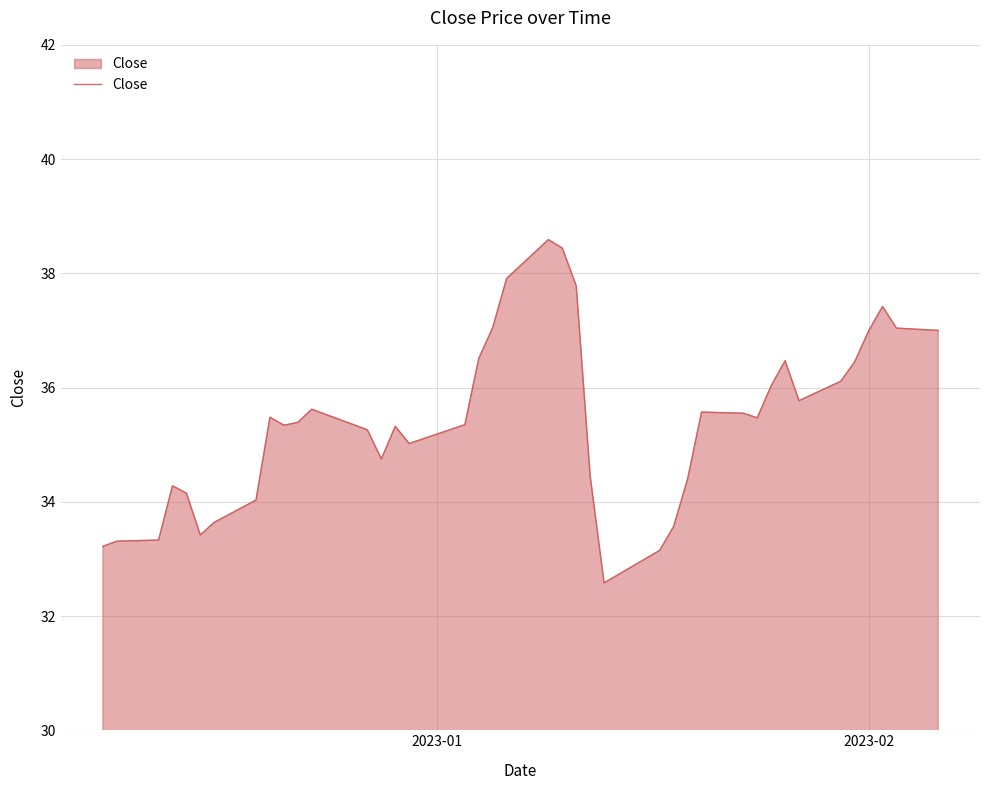

What is the maximum value shown in the chart?

38.6